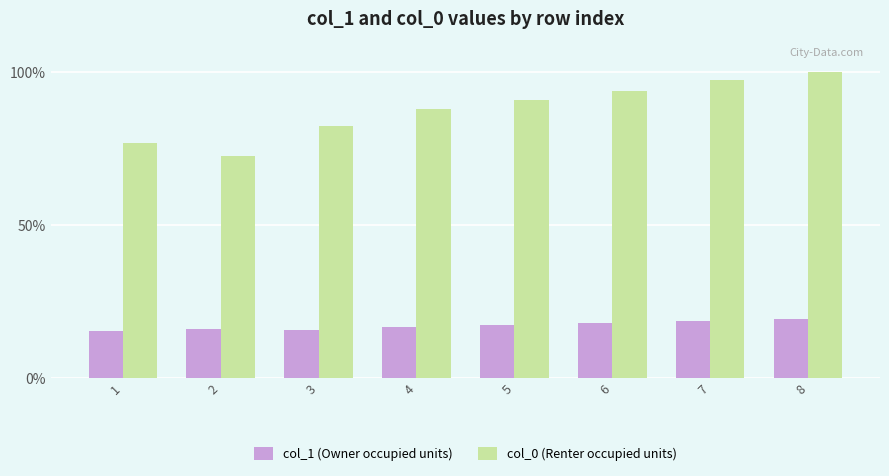

What is the difference between the second highest and second lowest values in the col_0 (Renter occupied units) series?

20.6